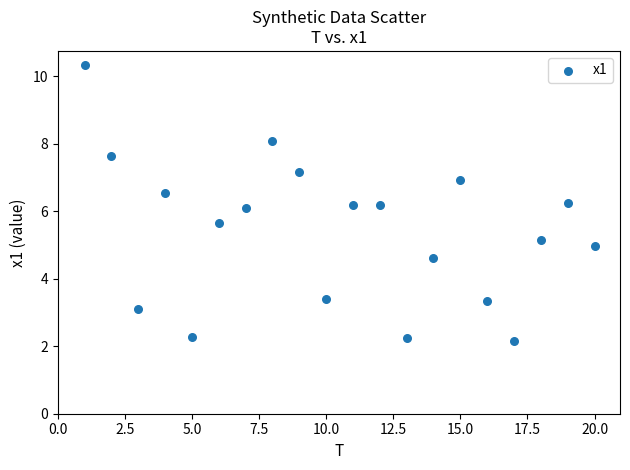

What is the range of Y values (max minus min)?

8.2